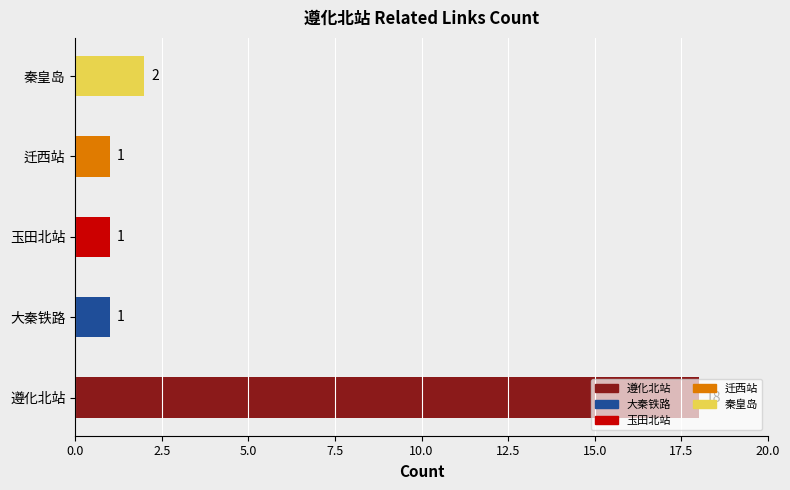

The value at 玉田北站 is 0. True or false?

False